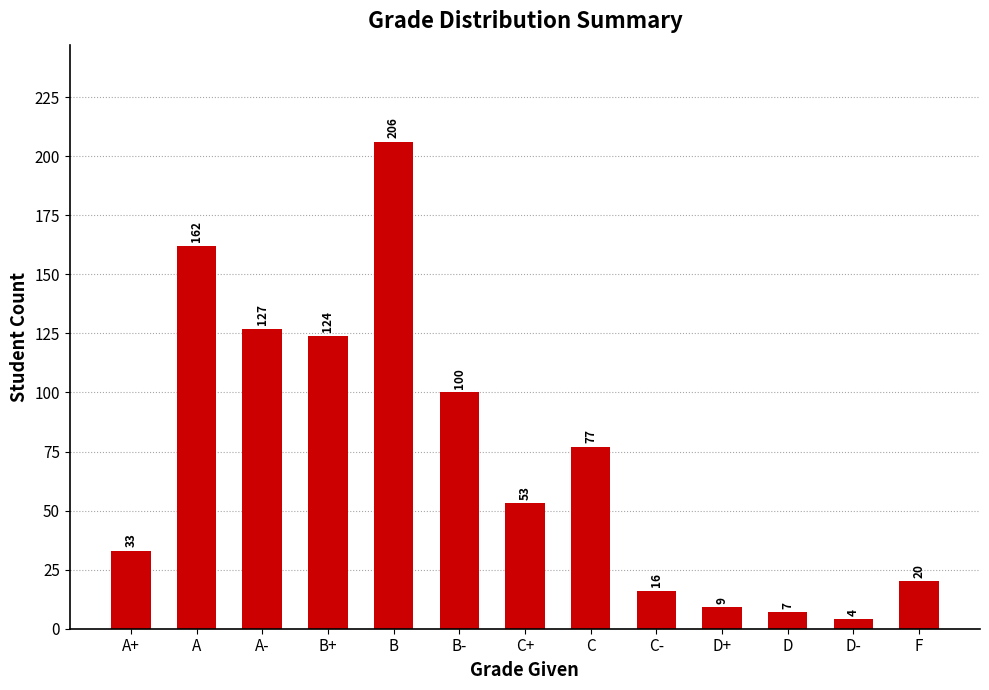

What is the greatest value displayed?

206